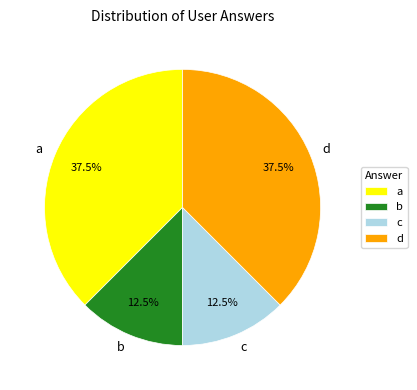

True or false: a accounts for 49% of the total.

False